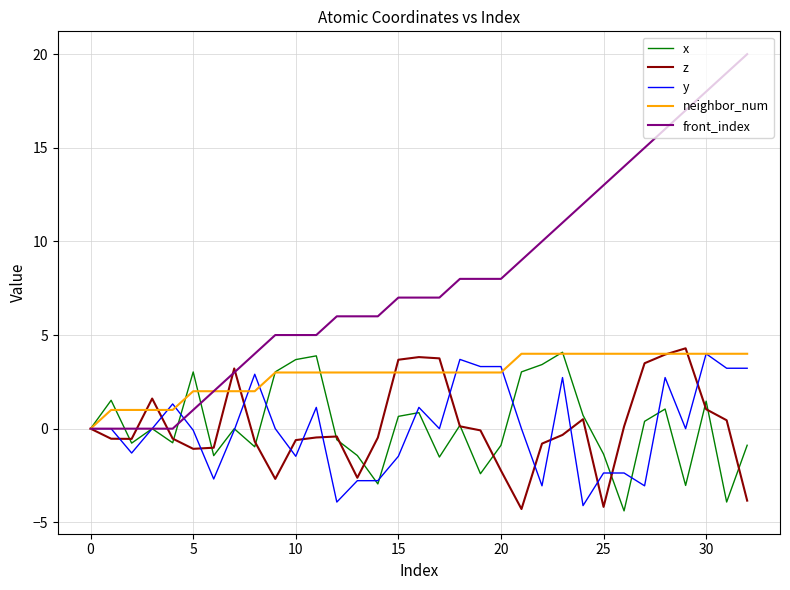

Which series has the largest range (max minus min)?

front_index